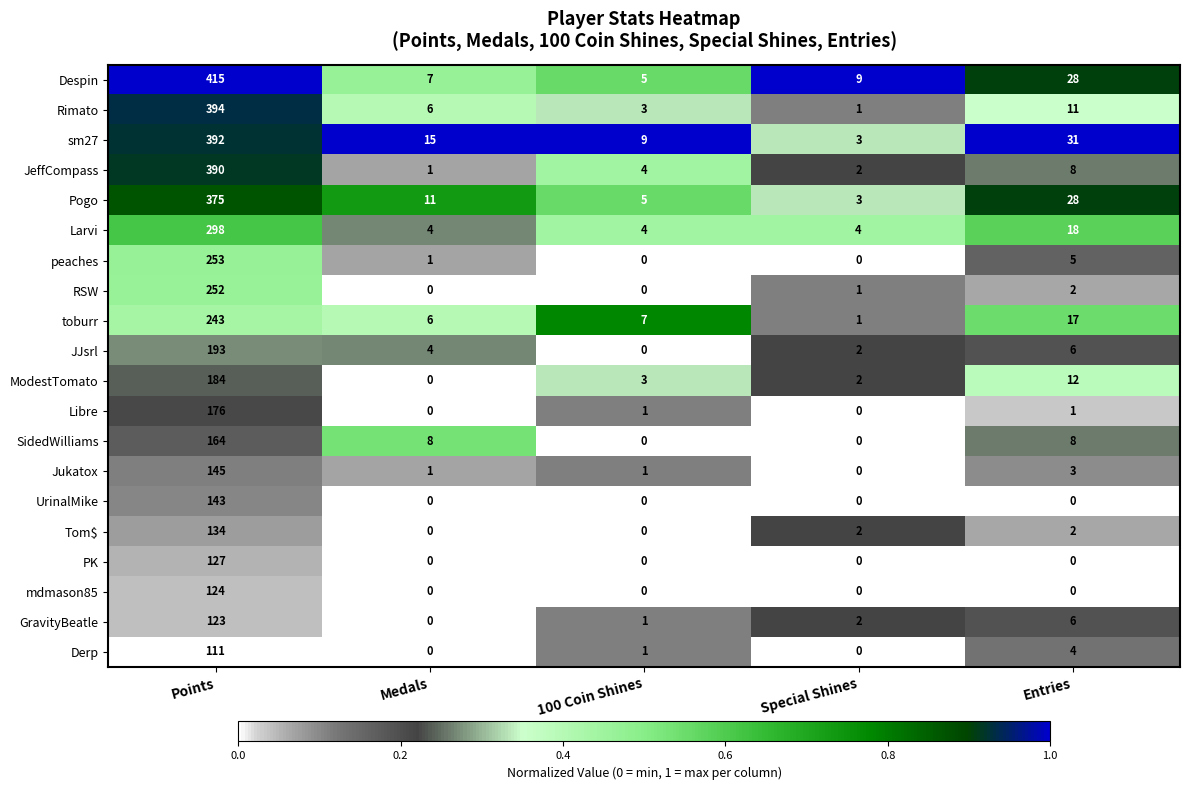

What is the total value across all series at Entries?

190